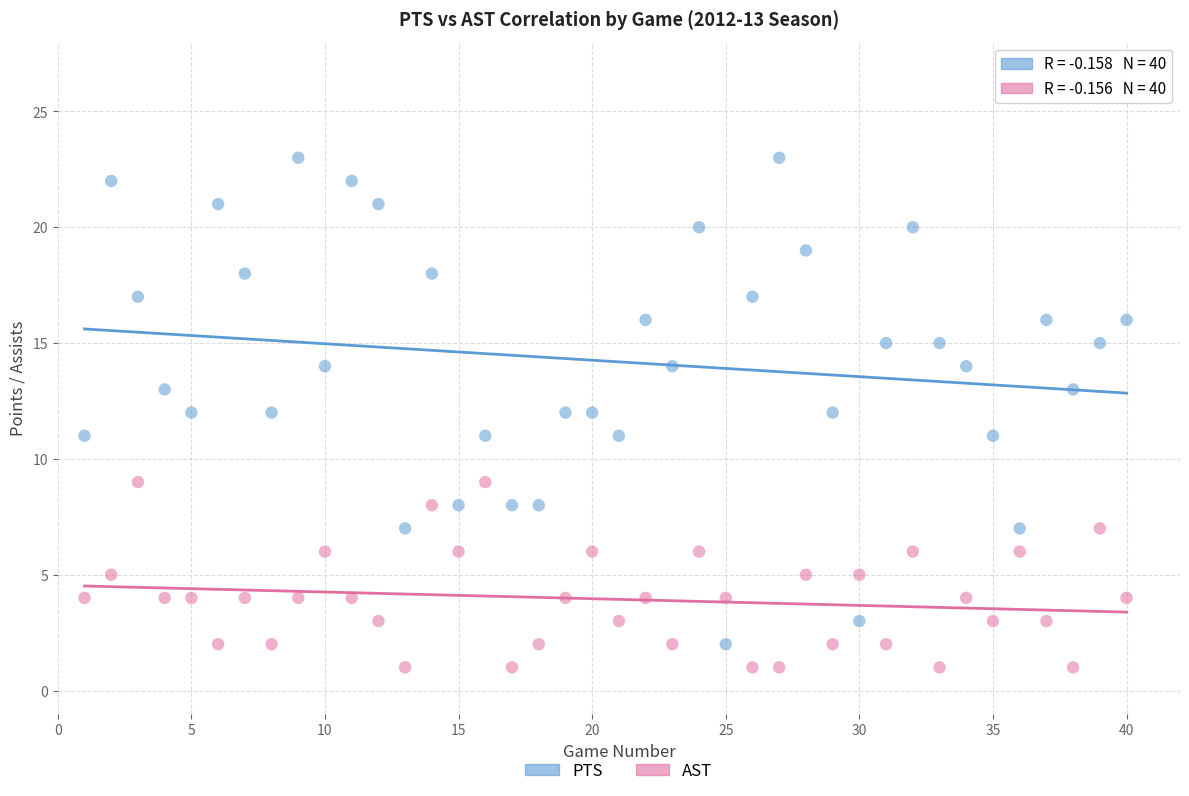

Across all data points, what is the range of X values (max minus min)?

39